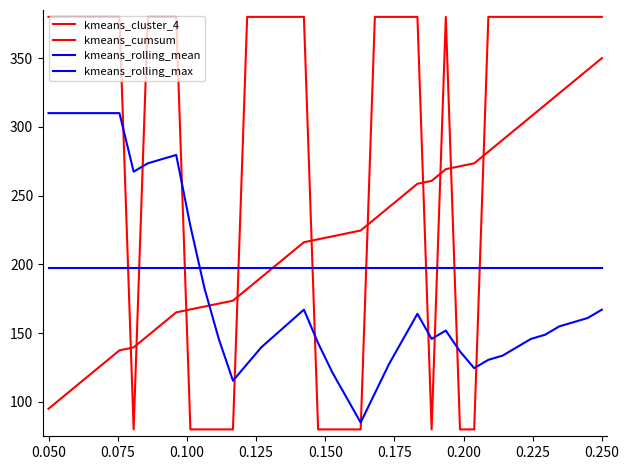

How many distinct data groups are displayed?

4